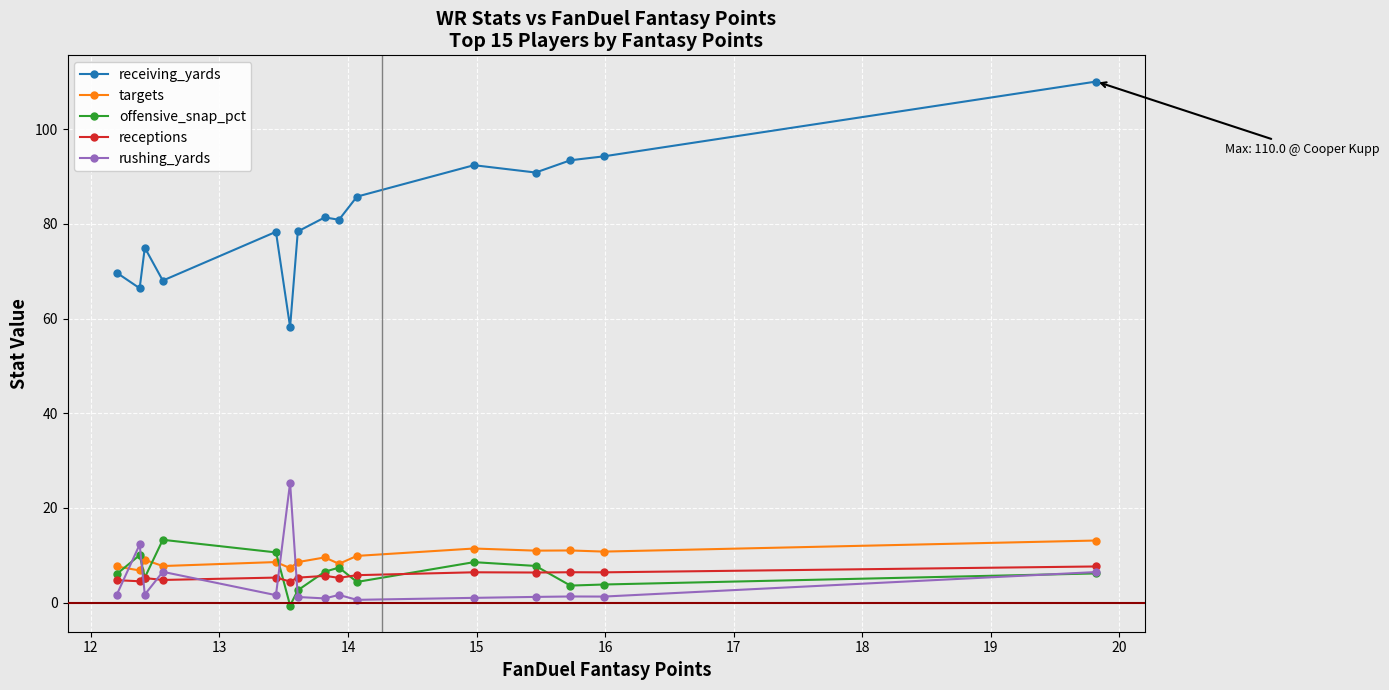

What is the value of the targets point at the 6th from the left?

7.3